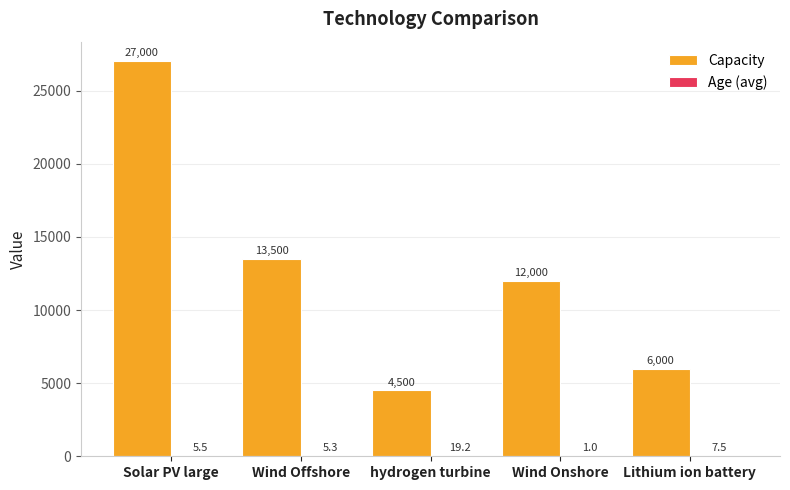

What is the average value of the Capacity series?

12600.0